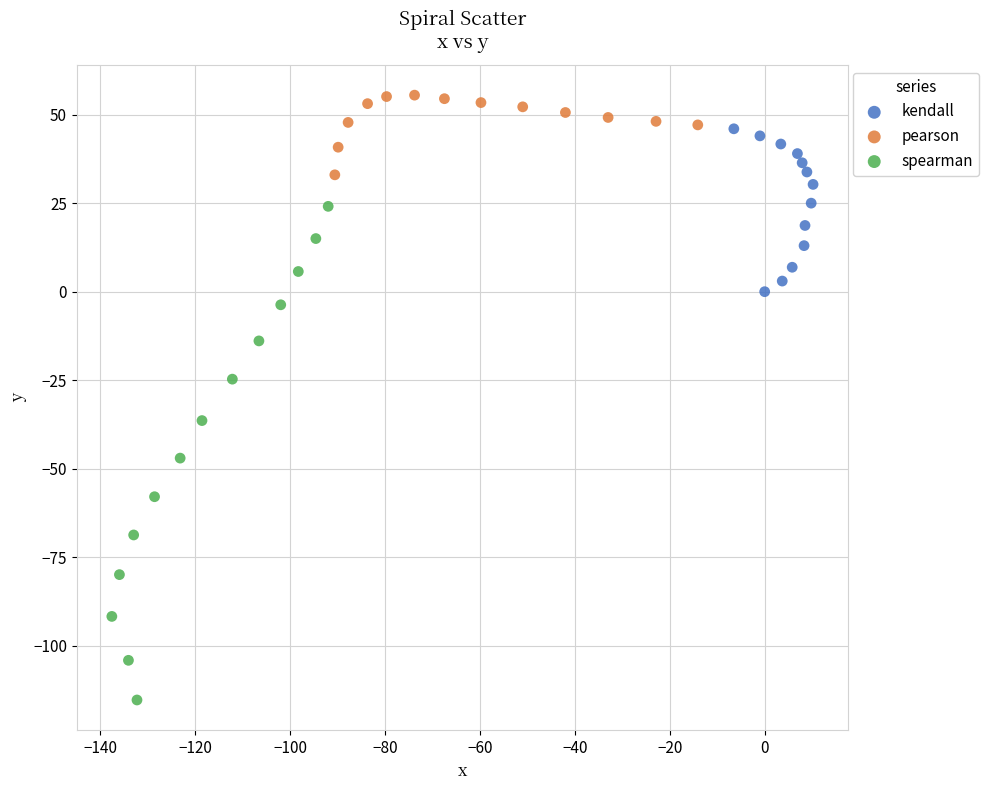

What are all the series names shown in the legend?

kendall, pearson, spearman